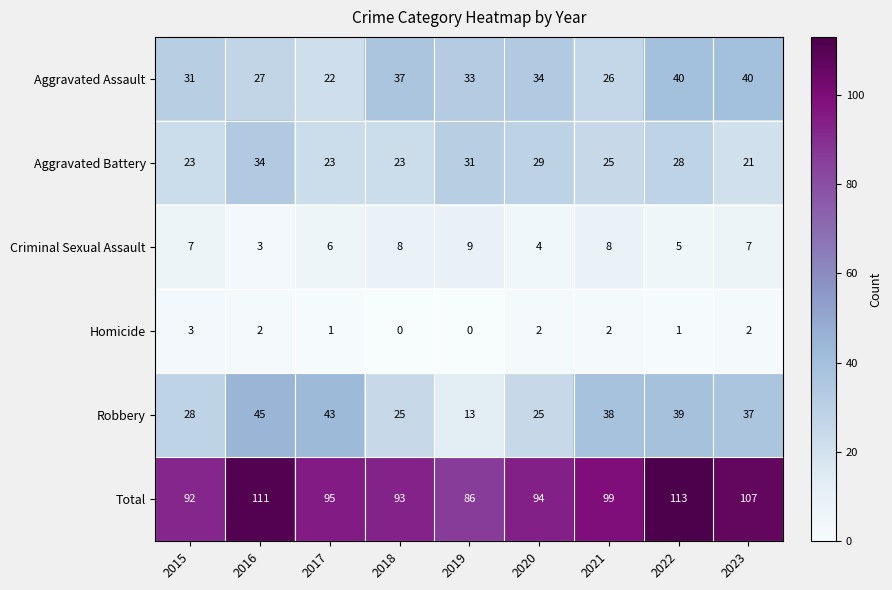

Which series changed the most between 2018 and 2022?

Total